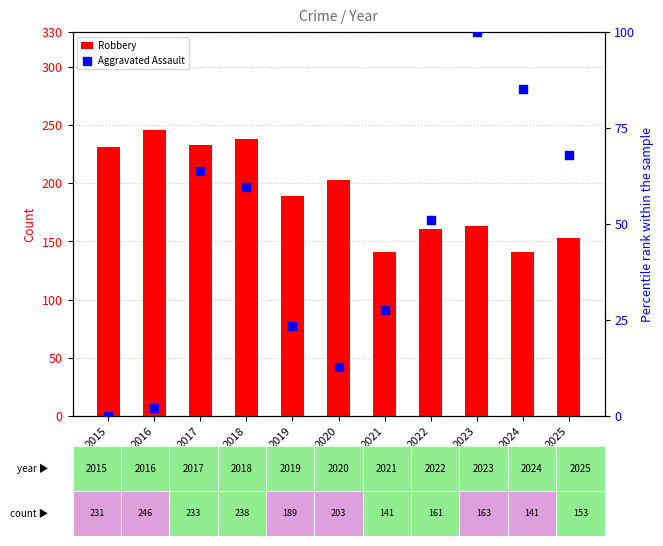

What are all the series names shown in the legend?

Robbery, Aggravated Assault